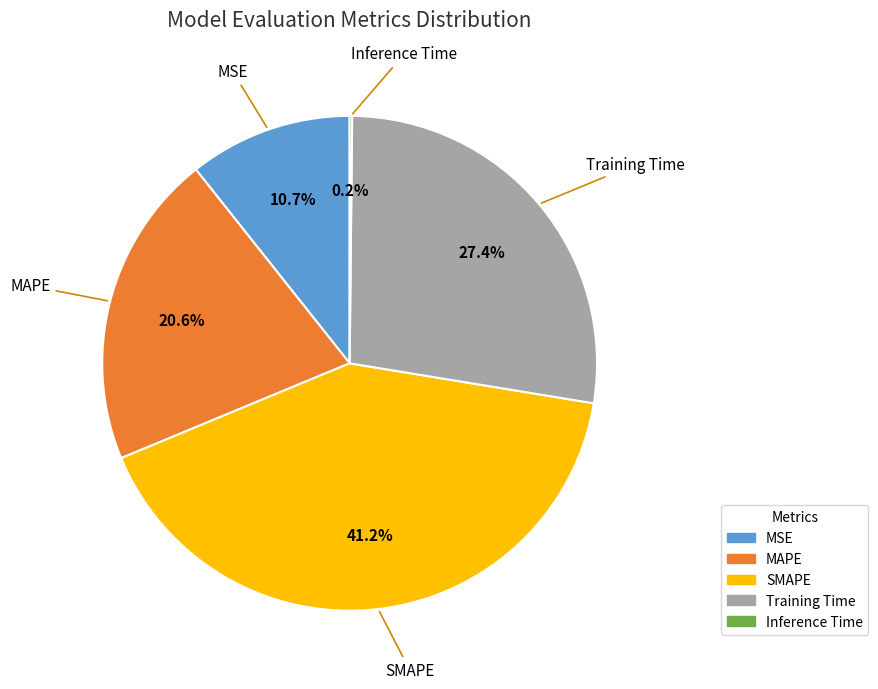

Which category has the biggest portion of the pie?

SMAPE